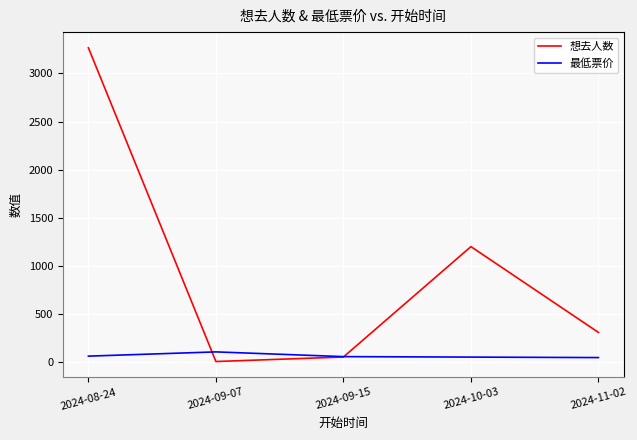

At which category is the sum across all series the highest?

2024-08-24